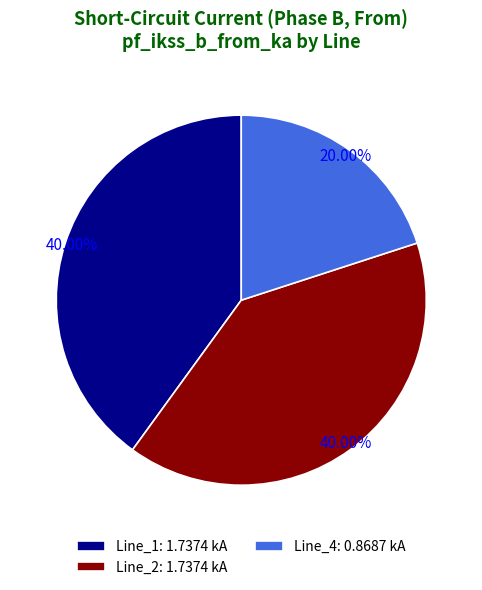

Do Line_2: 1.7374 kA and Line_4: 0.8687 kA together represent more than half of the pie?

Yes